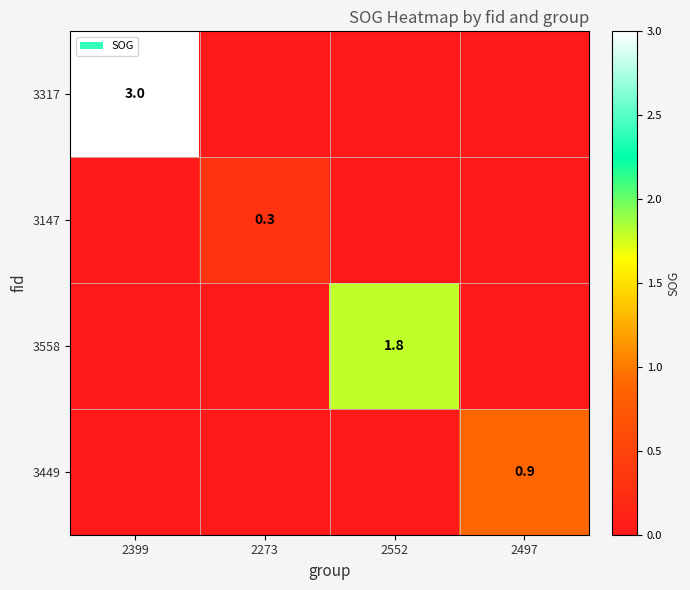

Is it true that 3558 equals 0.7 at 2552?

False